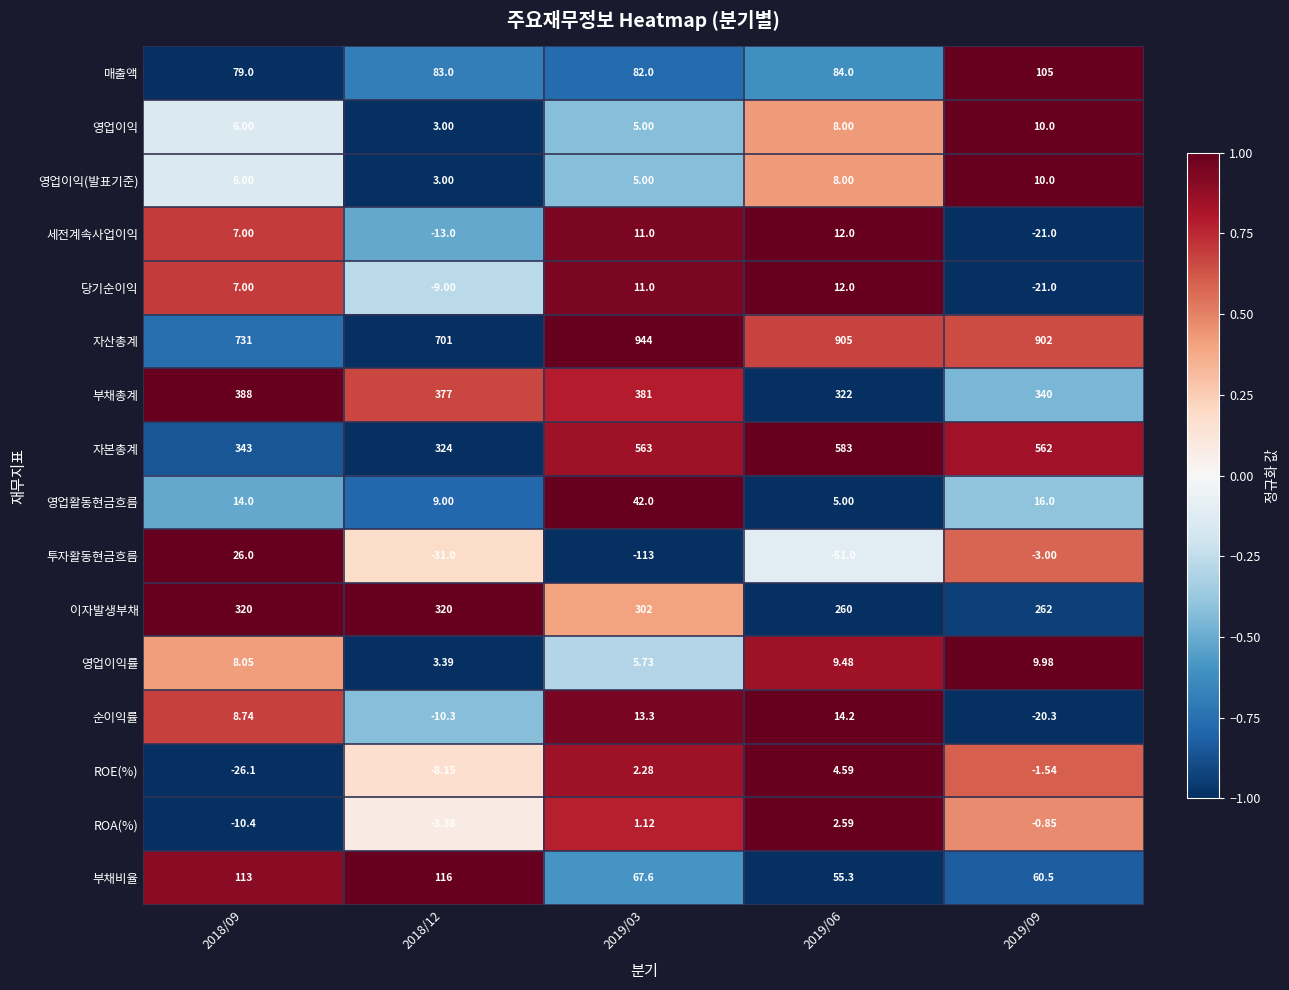

Is the value of 순이익률 at 2019/03 greater than the value of 영업이익률 at 2019/09?

Yes